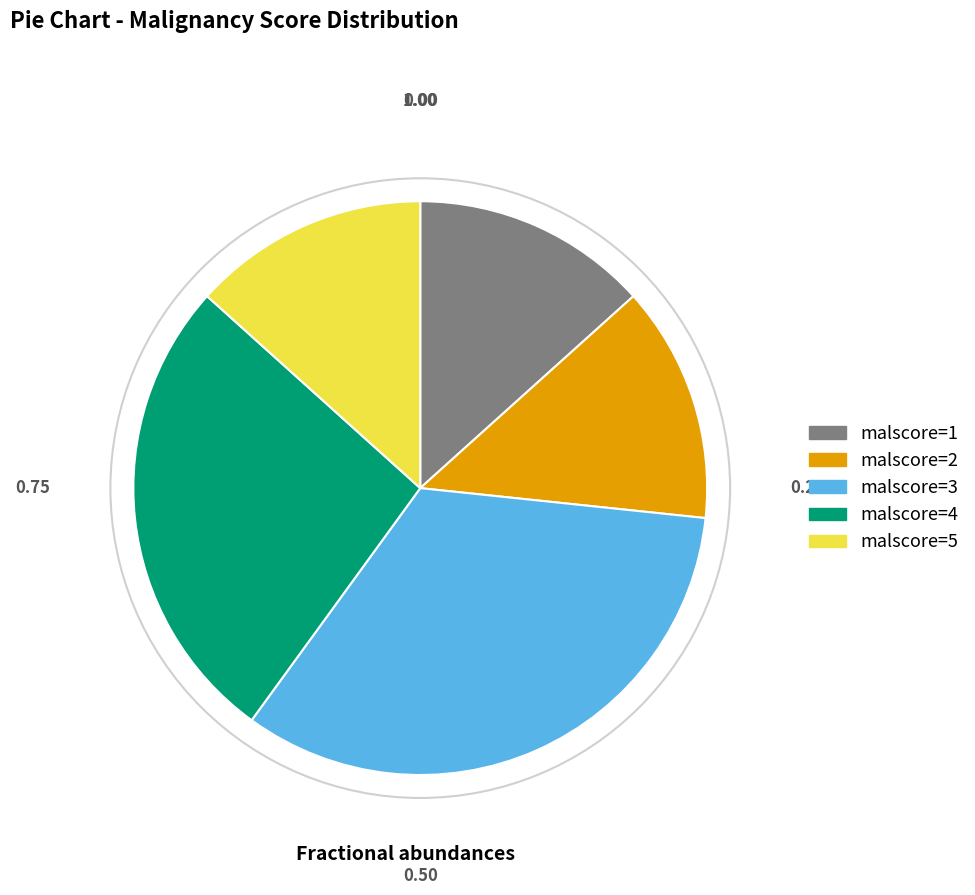

The malscore=3 slice represents 33% of the pie. True or false?

True